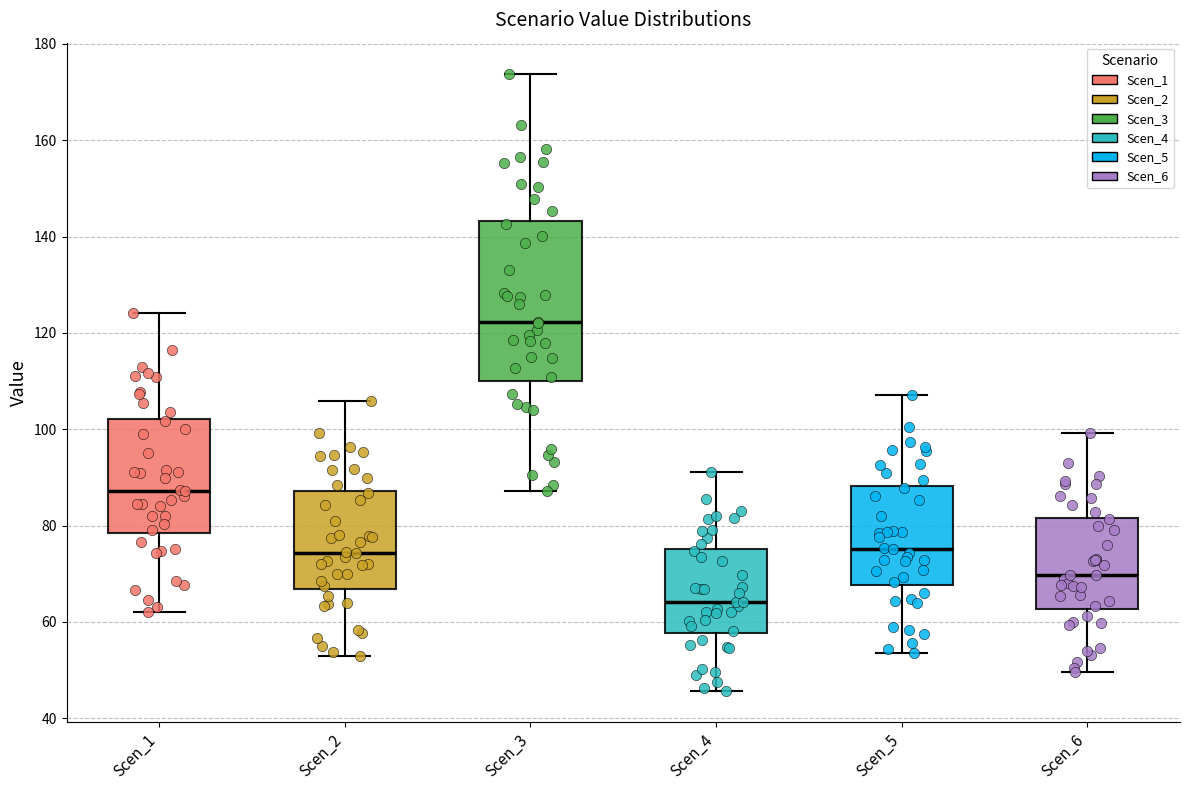

Reading left to right, read every box against the y-axis: the position of its median line, the range the box covers, and the ends of its whiskers. The values are not printed on the chart, so give them approximately, as read against the axis.

Scen_1: median 88, box 78 to 102, whiskers 62 to 124
Scen_2: median 74, box 66 to 88, whiskers 52 to 106
Scen_3: median 122, box 110 to 144, whiskers 88 to 174
Scen_4: median 64, box 58 to 76, whiskers 46 to 92
Scen_5: median 76, box 68 to 88, whiskers 54 to 108
Scen_6: median 70, box 62 to 82, whiskers 50 to 100